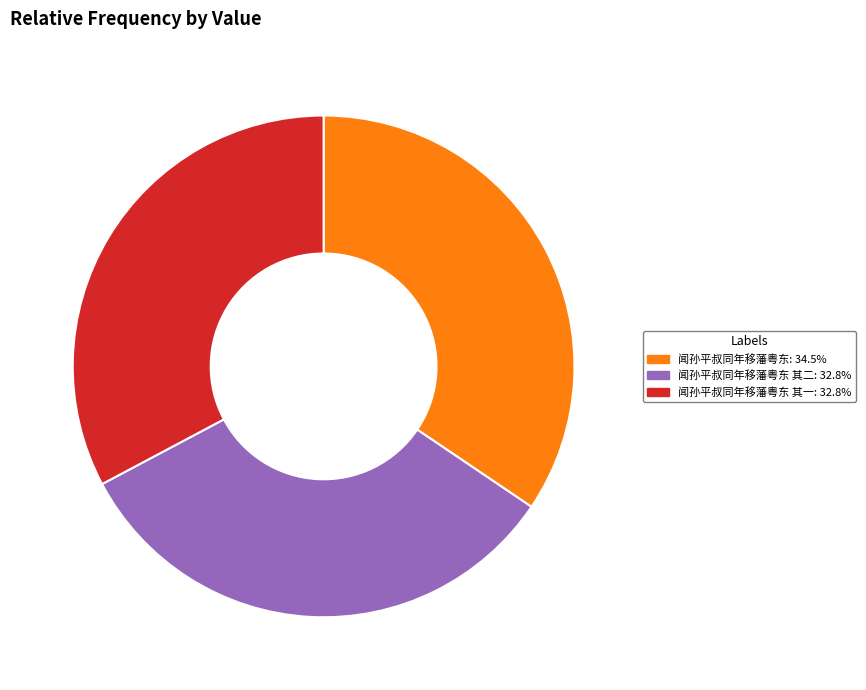

Is there a majority slice in this chart?

No